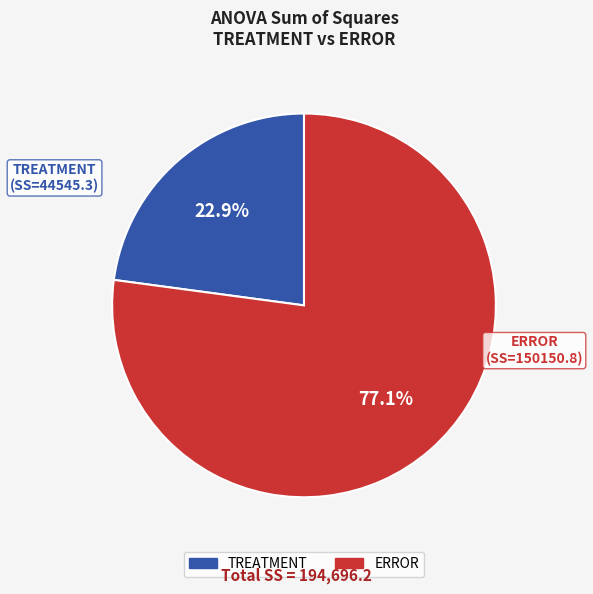

Count the number of slices in the pie.

2